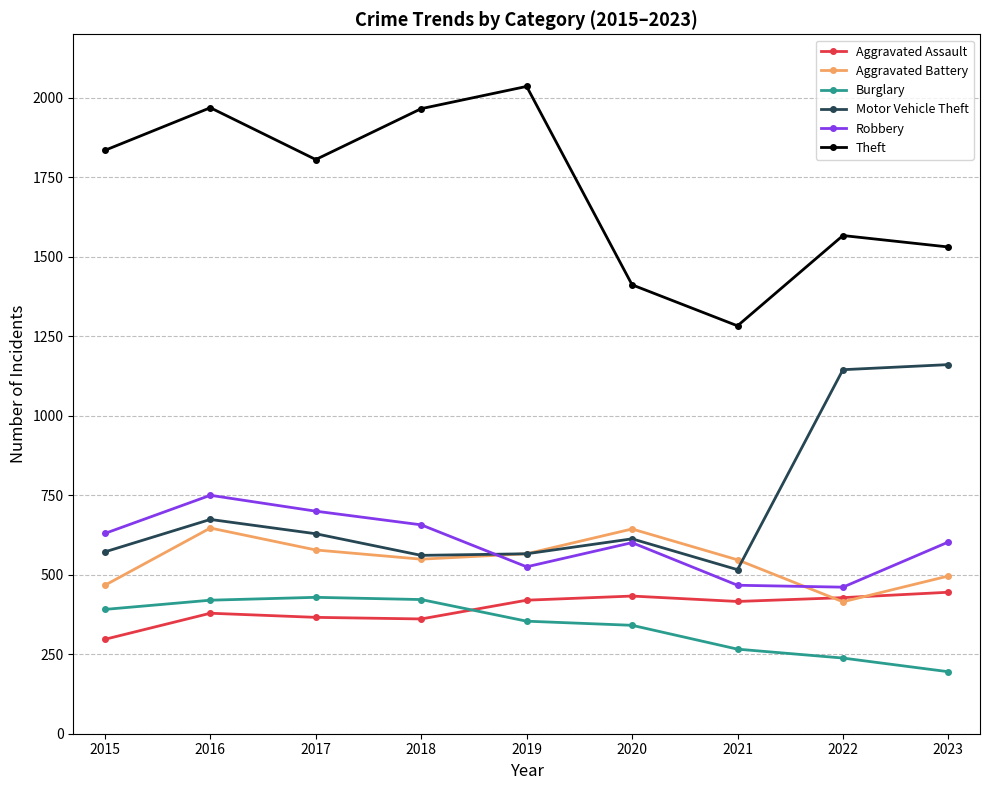

At which category does Theft reach its first local valley?

2017